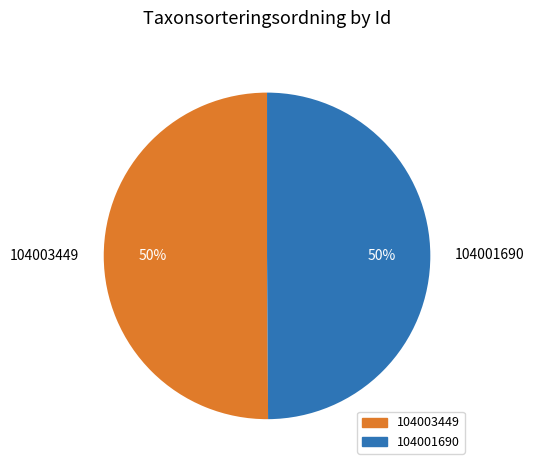

What is the ratio of the value at 104001690 to the value at 104003449?

1.0